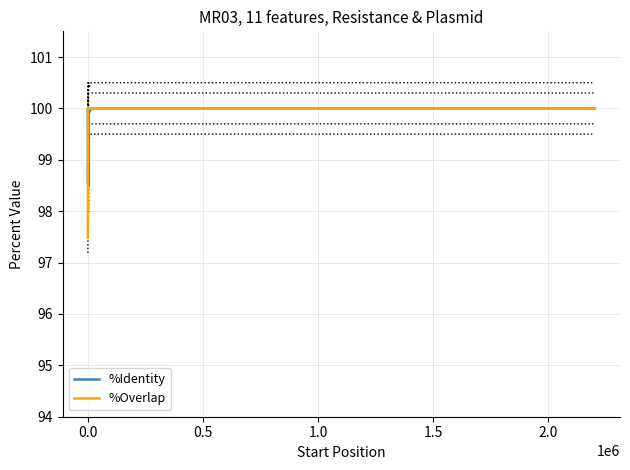

True or false: %Overlap and %Identity intersect in this chart.

False